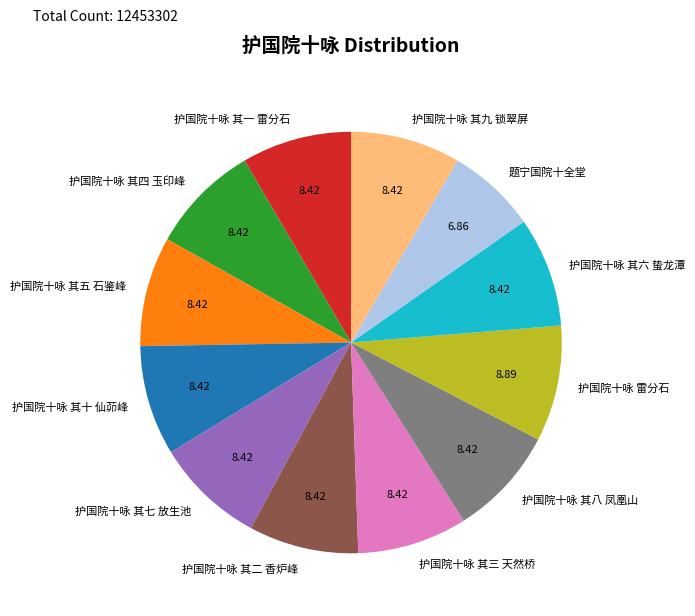

Approximately how many times larger is the value at 护国院十咏 雷分石 compared to 题宁国院十全堂?

1.3